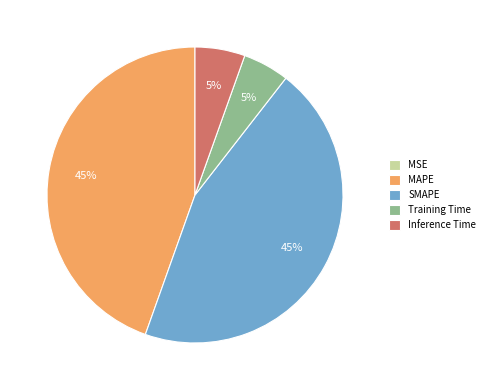

True or false: SMAPE accounts for 59% of the total.

False